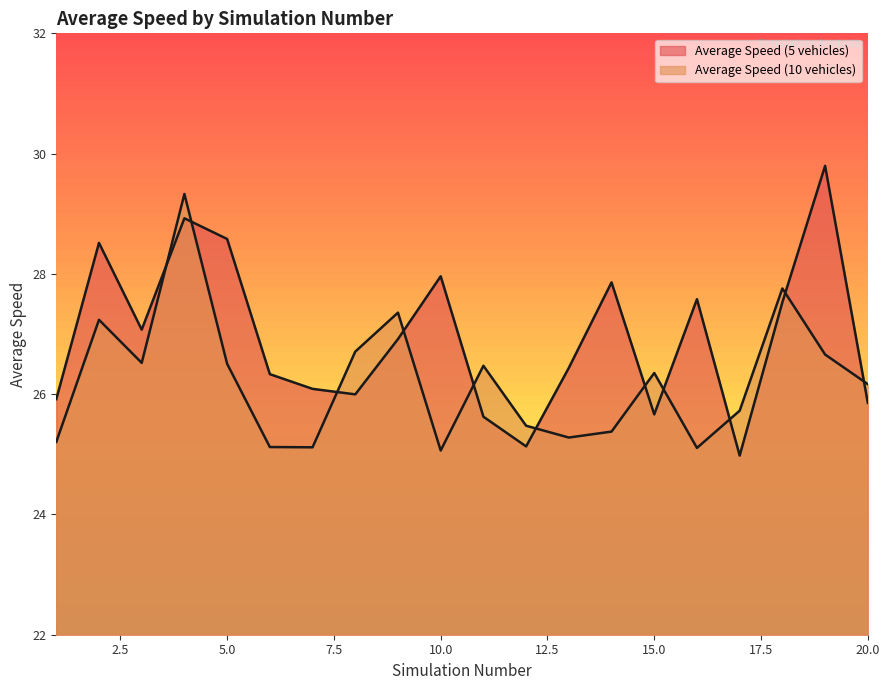

What is the difference between the maximum and minimum values in the Average Speed (10 vehicles) series?

4.3